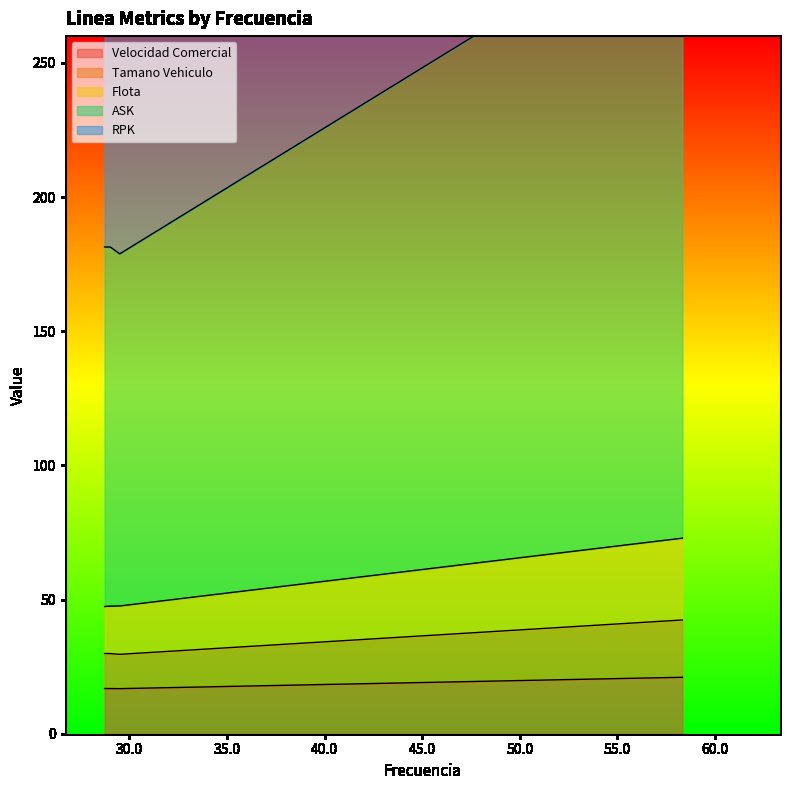

What is the label of the 4th point from the right?

28.7338272891706